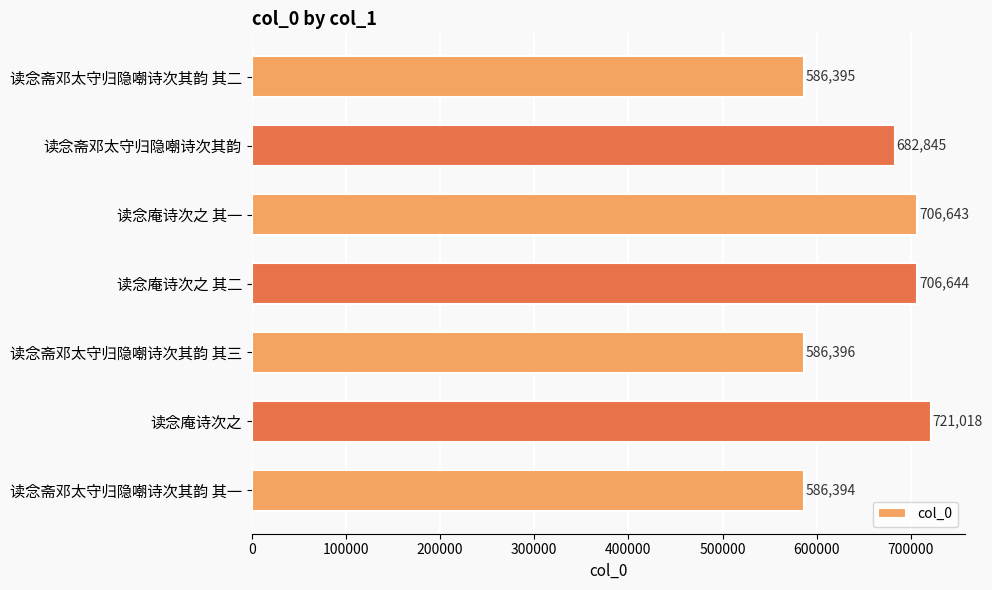

What is the minimum value shown in the chart?

586394